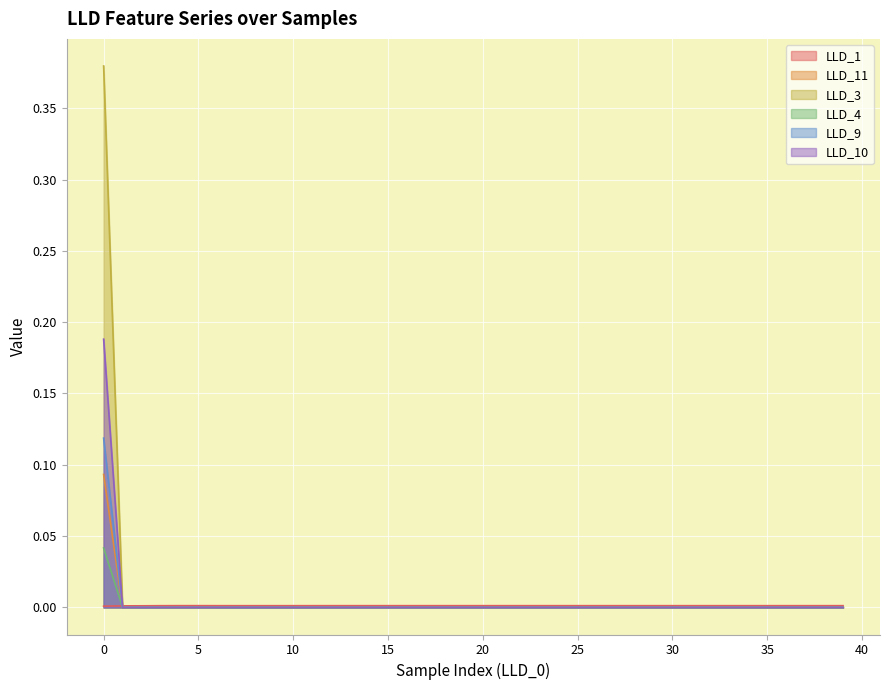

Reading left to right, list all the values displayed in this chart.

LLD_1: 0=0.0	1=0.0	2=0.0	3=0.0	4=0.0	5=0.0	6=0.0	7=0.0	8=0.0	9=0.0	10=0.0	11=0.0	12=0.0	13=0.0	14=0.0	15=0.0	16=0.0	17=0.0	18=0.0	19=0.0	20=0.0	21=0.0	22=0.0	23=0.0	24=0.0	25=0.0	26=0.0	27=0.0	28=0.0	29=0.0	30=0.0	31=0.0	32=0.0	33=0.0	34=0.0	35=0.0	36=0.0	37=0.0	38=0.0	39=0.0
LLD_11: 0=0.1	1=0.0	2=0.0	3=0.0	4=0.0	5=0.0	6=0.0	7=0.0	8=0.0	9=0.0	10=0.0	11=0.0	12=0.0	13=0.0	14=0.0	15=0.0	16=0.0	17=0.0	18=0.0	19=0.0	20=0.0	21=0.0	22=0.0	23=0.0	24=0.0	25=0.0	26=0.0	27=0.0	28=0.0	29=0.0	30=0.0	31=0.0	32=0.0	33=0.0	34=0.0	35=0.0	36=0.0	37=0.0	38=0.0	39=0.0
LLD_3: 0=0.0	1=0.0	2=0.0	3=0.0	4=0.0	5=0.0	6=0.0	7=0.0	8=0.0	9=0.0	10=0.0	11=0.0	12=0.0	13=0.0	14=0.0	15=0.0	16=0.0	17=0.0	18=0.0	19=0.0	20=0.0	21=0.0	22=0.0	23=0.0	24=0.0	25=0.0	26=0.0	27=0.0	28=0.0	29=0.0	30=0.0	31=0.0	32=0.0	33=0.0	34=0.0	35=0.0	36=0.0	37=0.0	38=0.0	39=0.0
LLD_4: 0=0.4	1=0.0	2=0.0	3=0.0	4=0.0	5=0.0	6=0.0	7=0.0	8=0.0	9=0.0	10=0.0	11=0.0	12=0.0	13=0.0	14=0.0	15=0.0	16=0.0	17=0.0	18=0.0	19=0.0	20=0.0	21=0.0	22=0.0	23=0.0	24=0.0	25=0.0	26=0.0	27=0.0	28=0.0	29=0.0	30=0.0	31=0.0	32=0.0	33=0.0	34=0.0	35=0.0	36=0.0	37=0.0	38=0.0	39=0.0
LLD_9: 0=0.1	1=0.0	2=0.0	3=0.0	4=0.0	5=0.0	6=0.0	7=0.0	8=0.0	9=0.0	10=0.0	11=0.0	12=0.0	13=0.0	14=0.0	15=0.0	16=0.0	17=0.0	18=0.0	19=0.0	20=0.0	21=0.0	22=0.0	23=0.0	24=0.0	25=0.0	26=0.0	27=0.0	28=0.0	29=0.0	30=0.0	31=0.0	32=0.0	33=0.0	34=0.0	35=0.0	36=0.0	37=0.0	38=0.0	39=0.0
LLD_10: 0=0.2	1=0.0	2=0.0	3=0.0	4=0.0	5=0.0	6=0.0	7=0.0	8=0.0	9=0.0	10=0.0	11=0.0	12=0.0	13=0.0	14=0.0	15=0.0	16=0.0	17=0.0	18=0.0	19=0.0	20=0.0	21=0.0	22=0.0	23=0.0	24=0.0	25=0.0	26=0.0	27=0.0	28=0.0	29=0.0	30=0.0	31=0.0	32=0.0	33=0.0	34=0.0	35=0.0	36=0.0	37=0.0	38=0.0	39=0.0